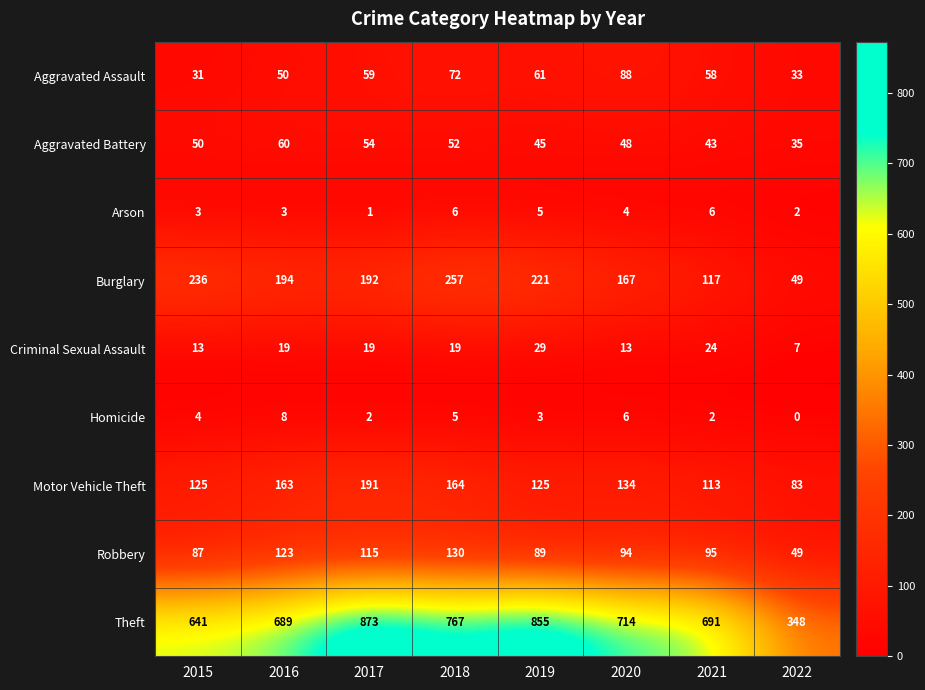

At which label does Arson first exceed 4?

2018